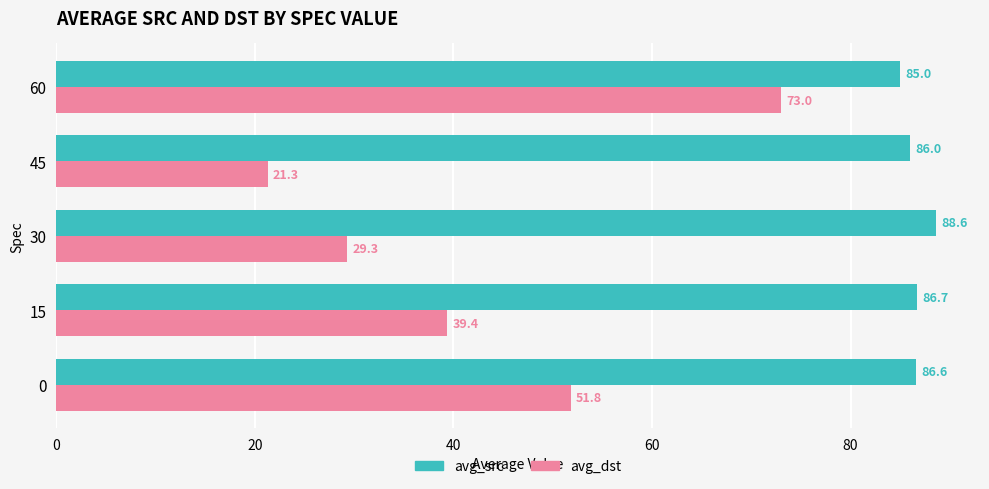

At 0, list the series in order from smallest to largest.

avg_dst, avg_src